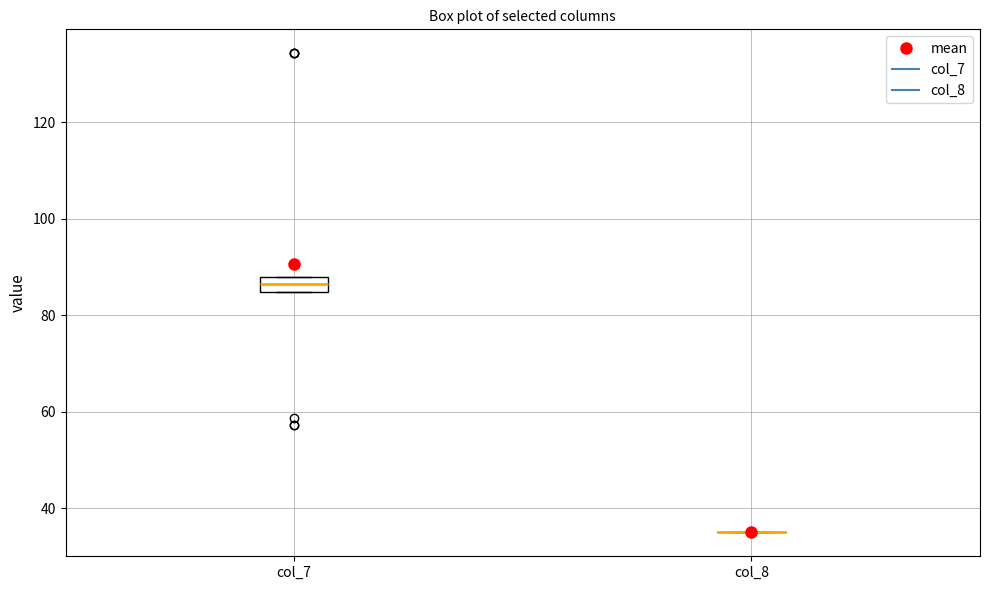

Where is the lower edge of the box for col_7 on the y-axis? The values are not printed on the chart, so give them approximately, as read against the axis.

84